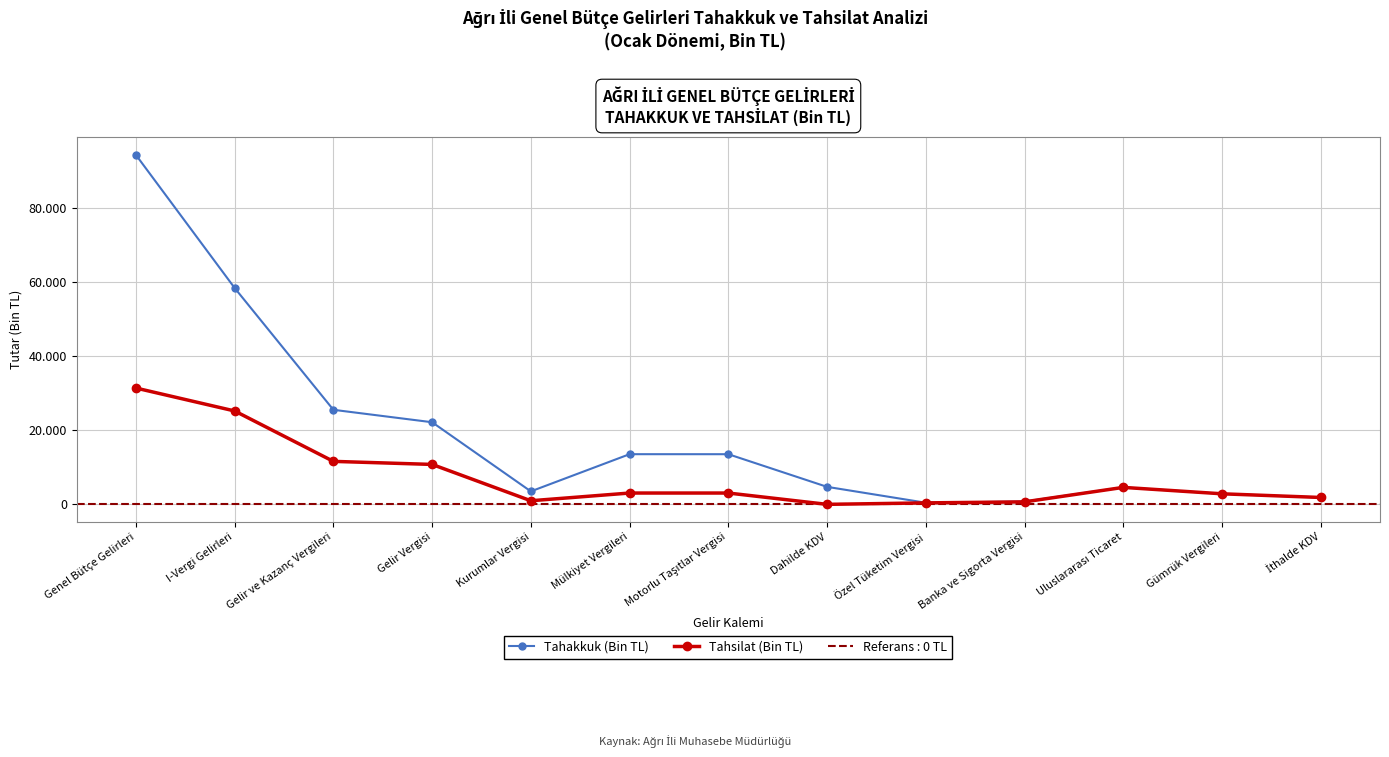

Which series has the largest range (max minus min)?

Tahakkuk (Bin TL)